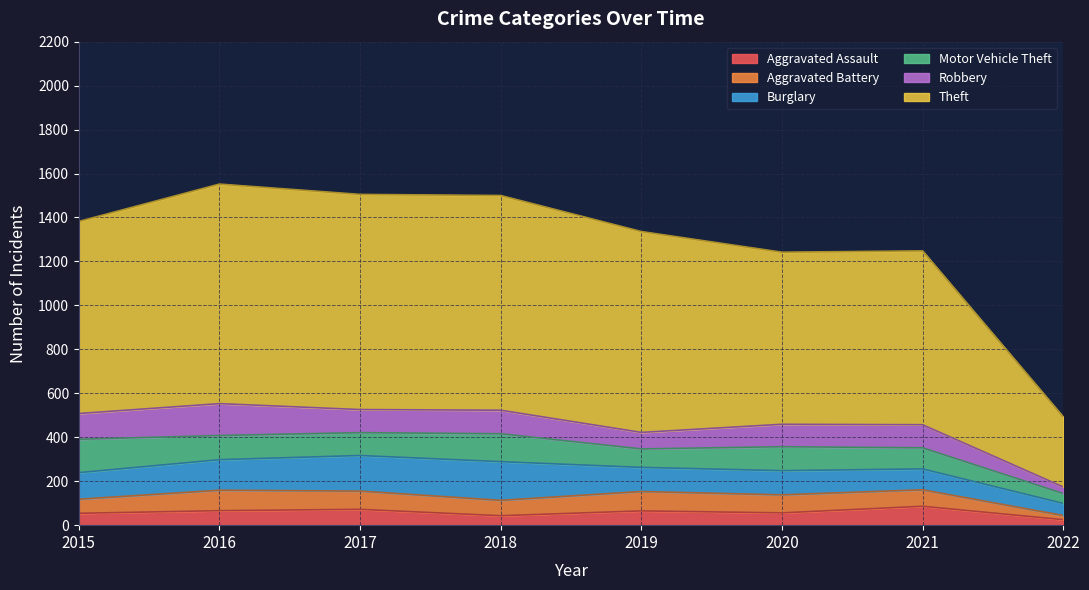

What is the difference between the highest and lowest values at 2018?

934